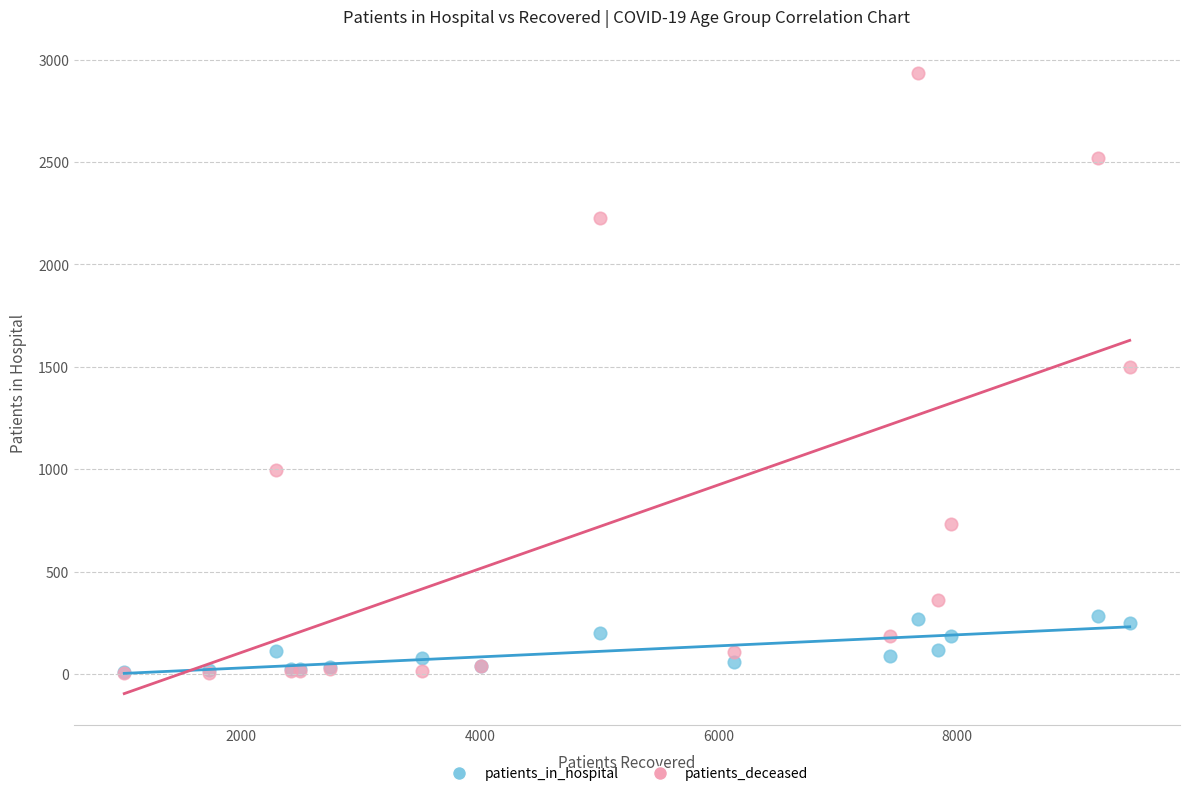

What are all the series names shown in the legend?

patients_in_hospital, patients_deceased